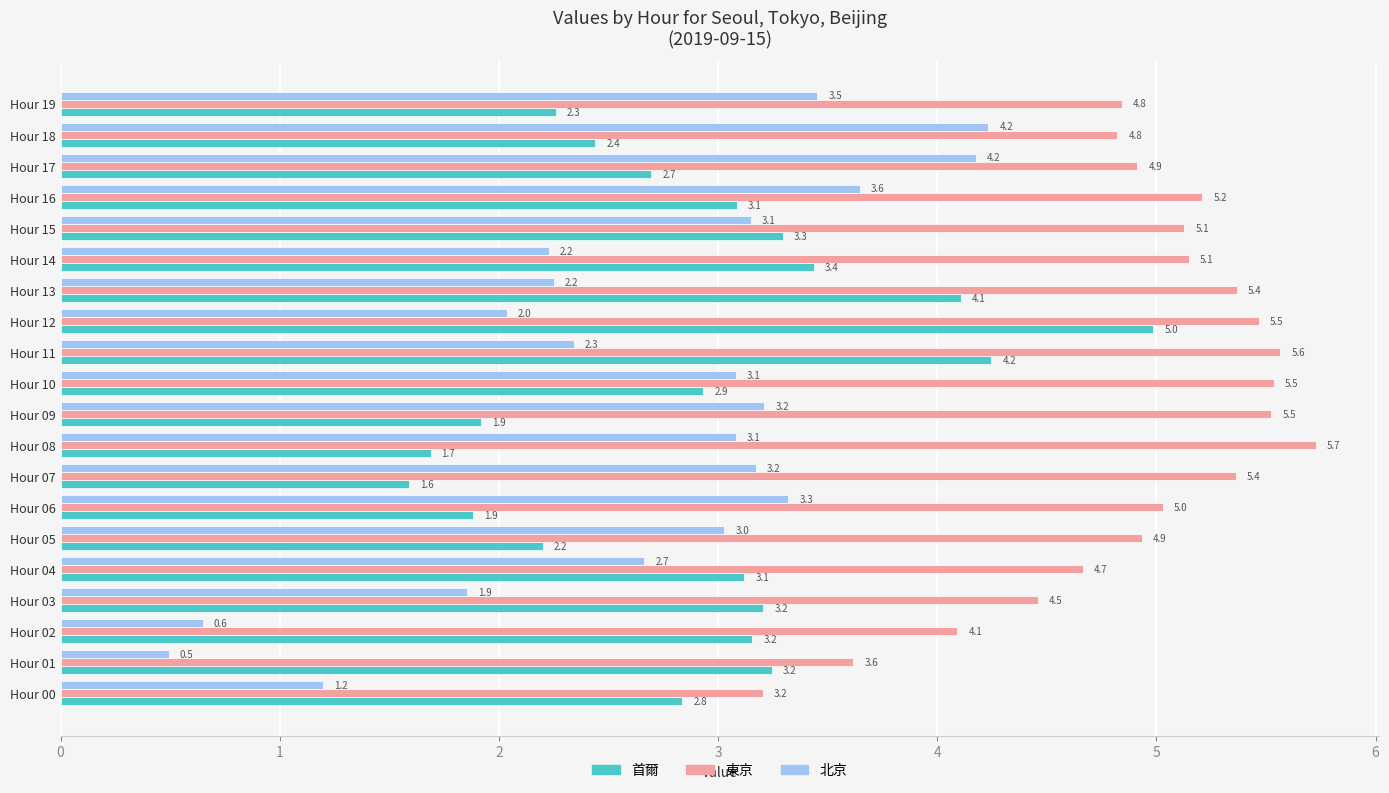

What is the difference between the highest and lowest values at Hour 09?

3.6